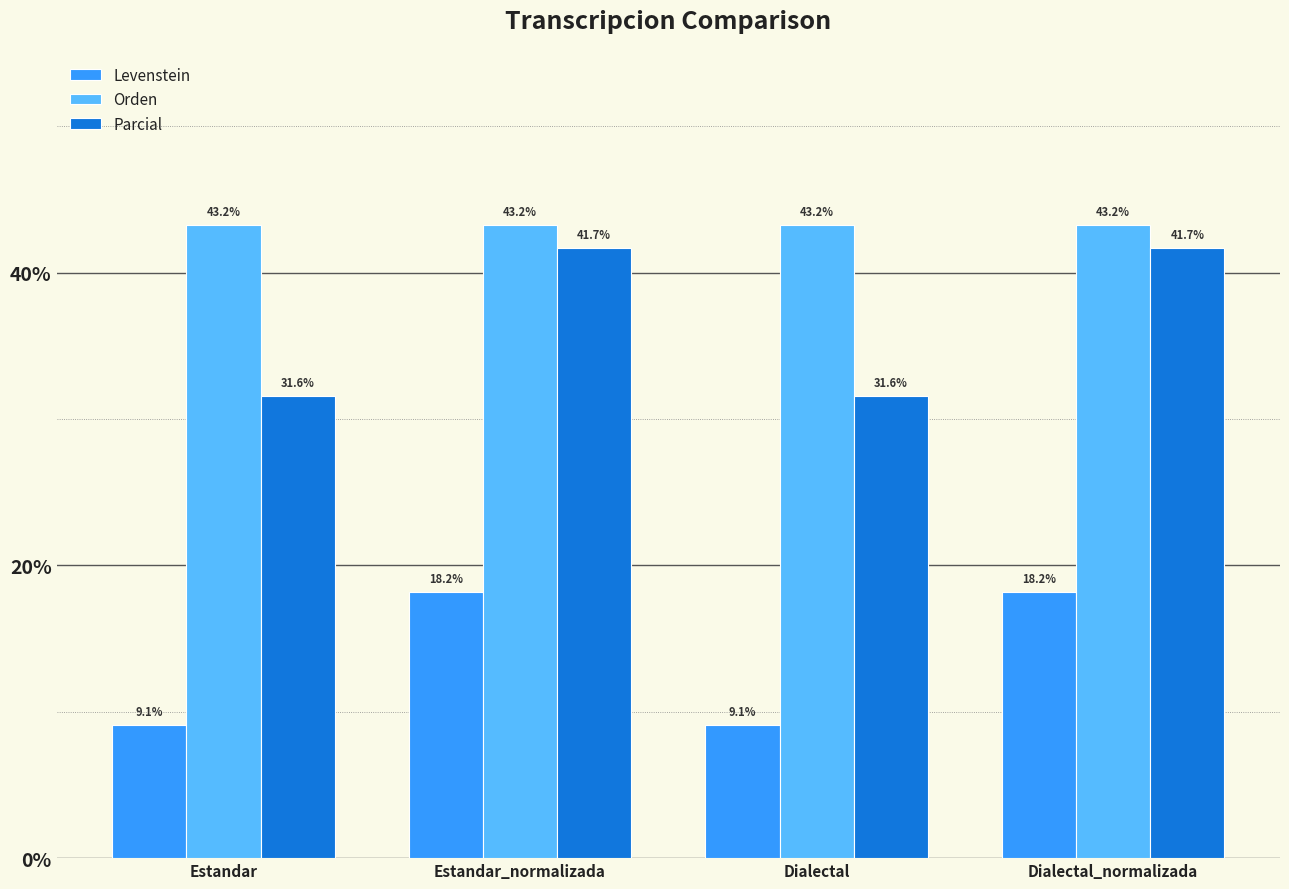

Where does the Parcial series first go above 41?

Estandar_normalizada